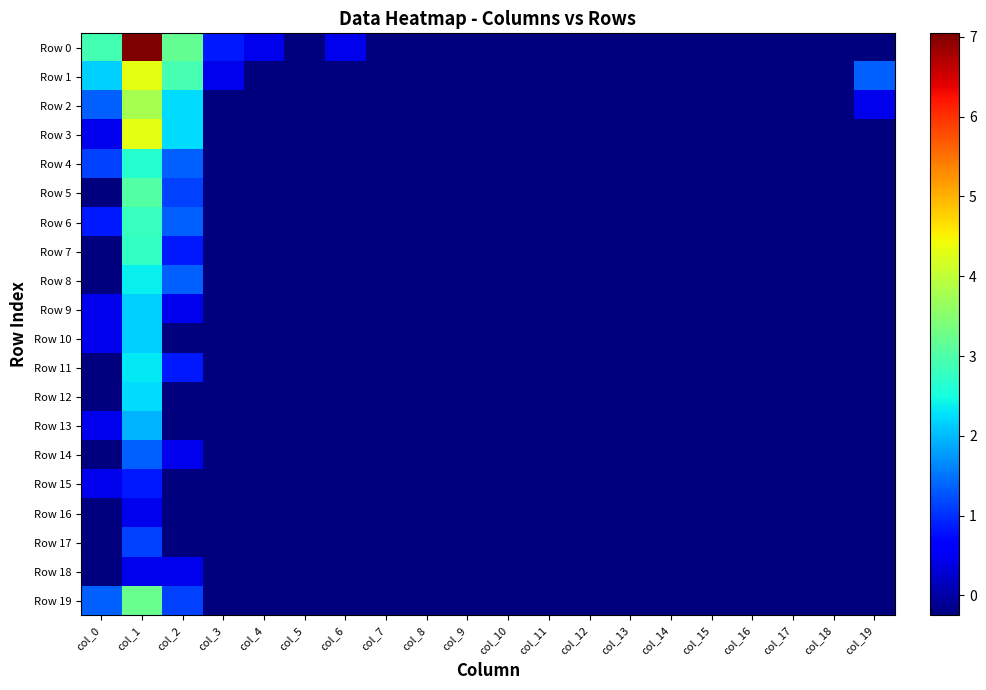

What is the total value across all series at col_9?

-5.0